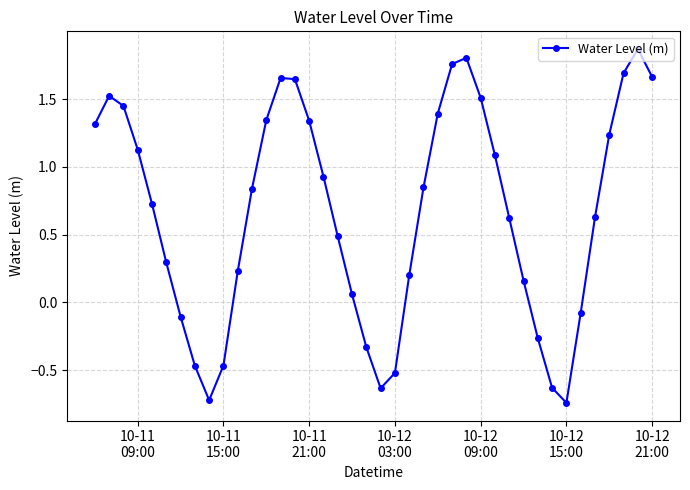

What is the difference between the maximum and minimum values?

2.6